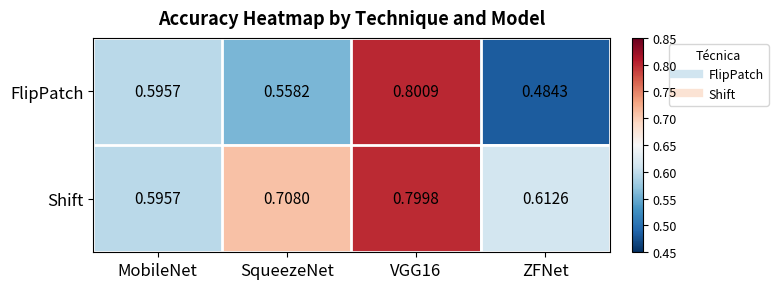

At which category does the chart reach its peak across all series?

VGG16